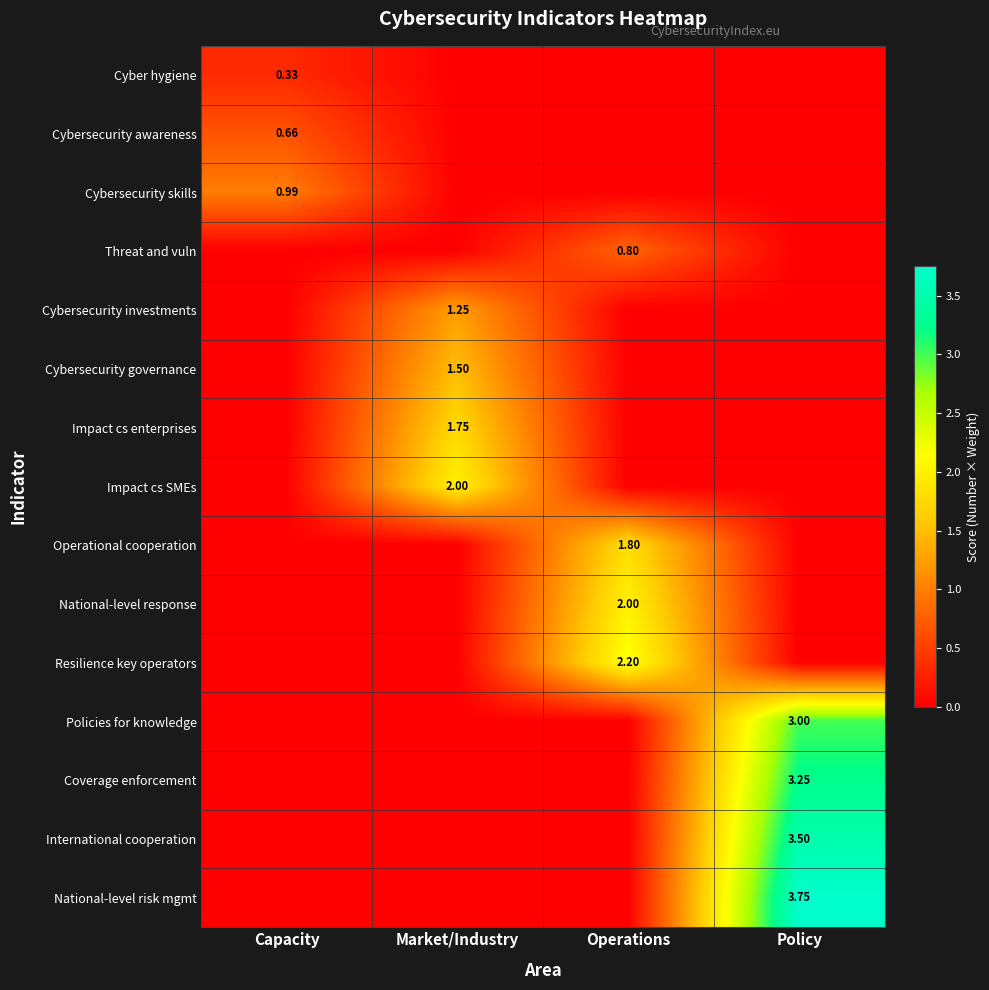

The National-level response series shows 1.3 at Market/Industry. True or false?

False